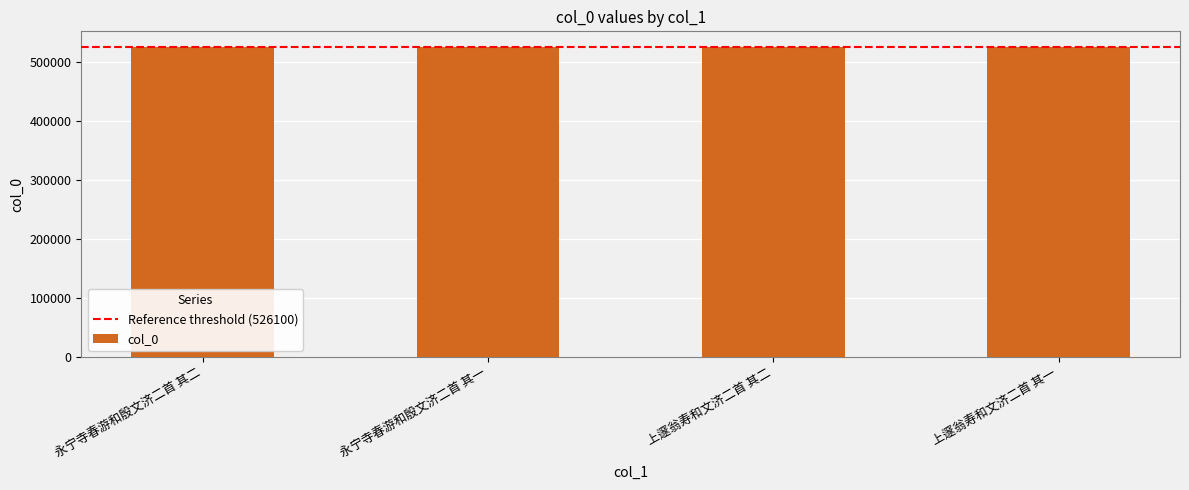

What is the minimum value shown in the chart?

526073